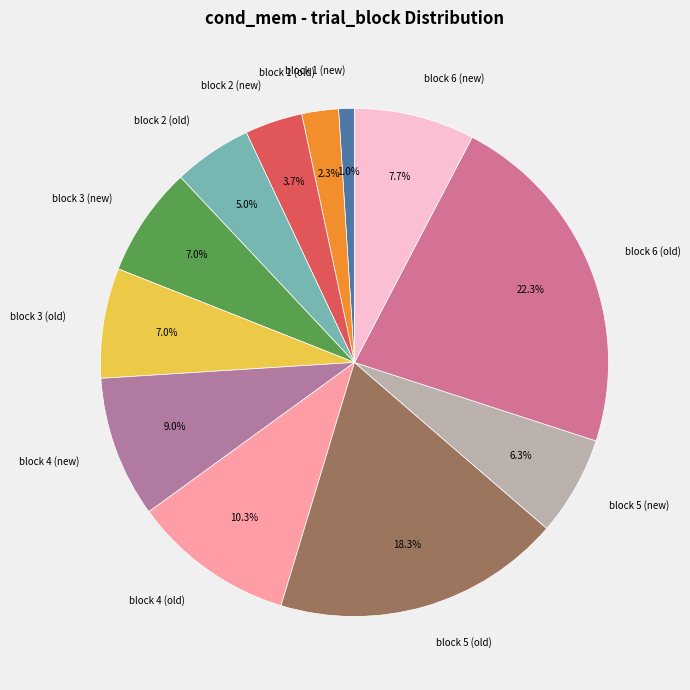

Is there any slice that represents more than half of the pie?

No